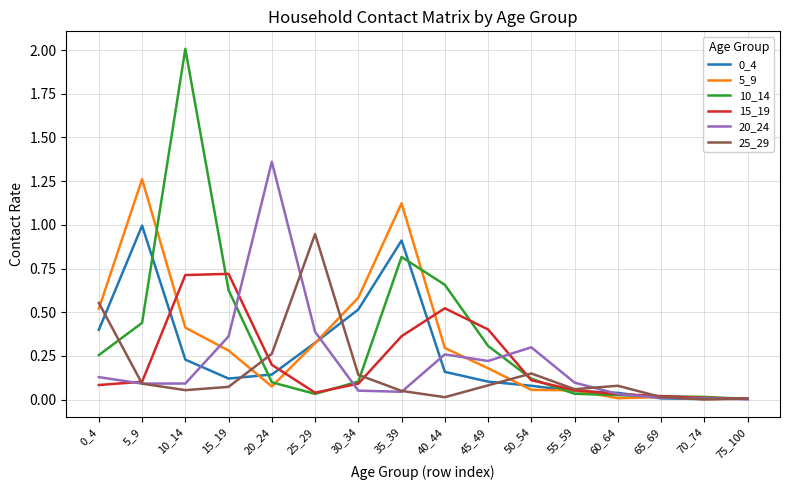

Is it true that 5_9 equals 0.5 at 0_4?

True